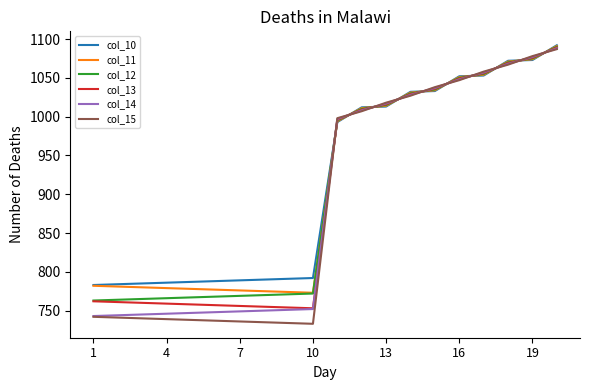

List the series in order of their overall mean, lowest first.

col_15, col_14, col_13, col_12, col_11, col_10